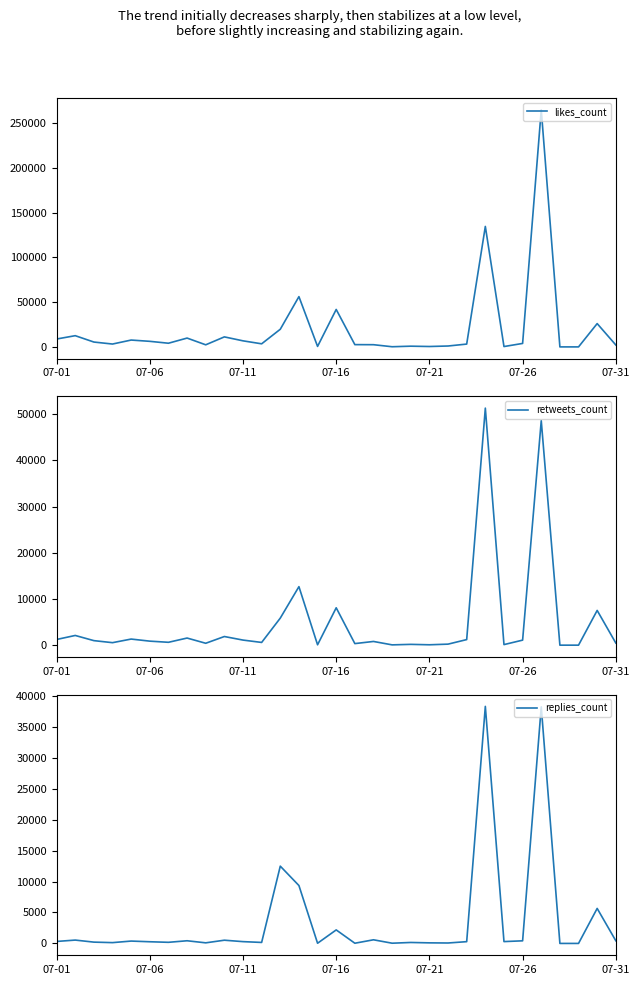

Which series has the widest spread of values?

likes_count